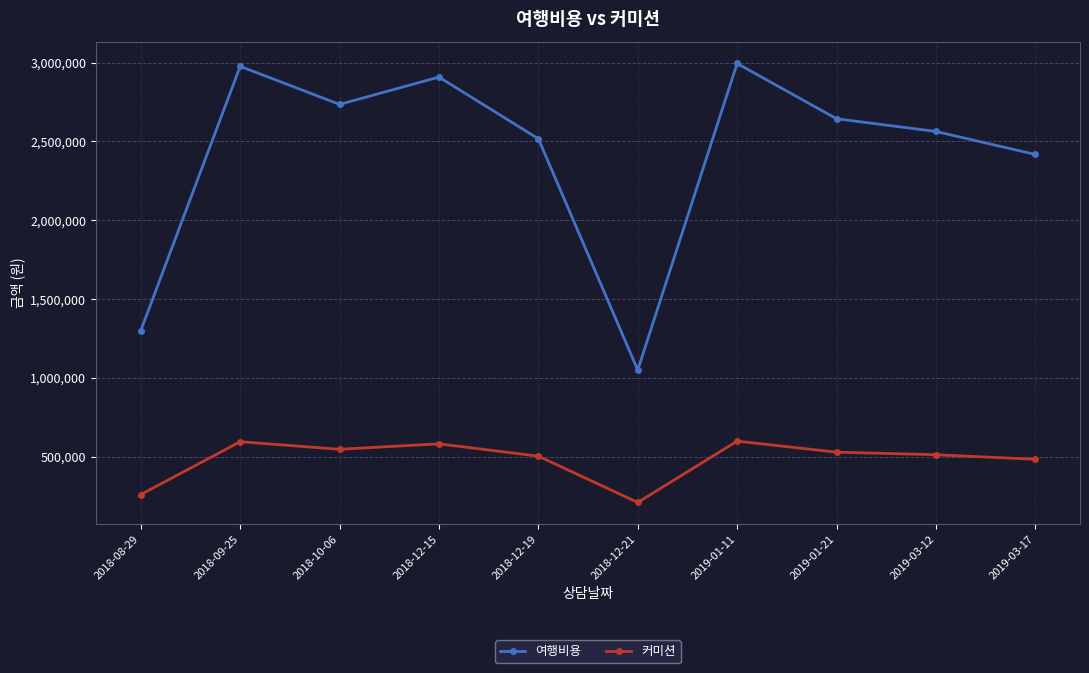

Where is 여행비용 nearest to the value 2021920?

2019-03-17